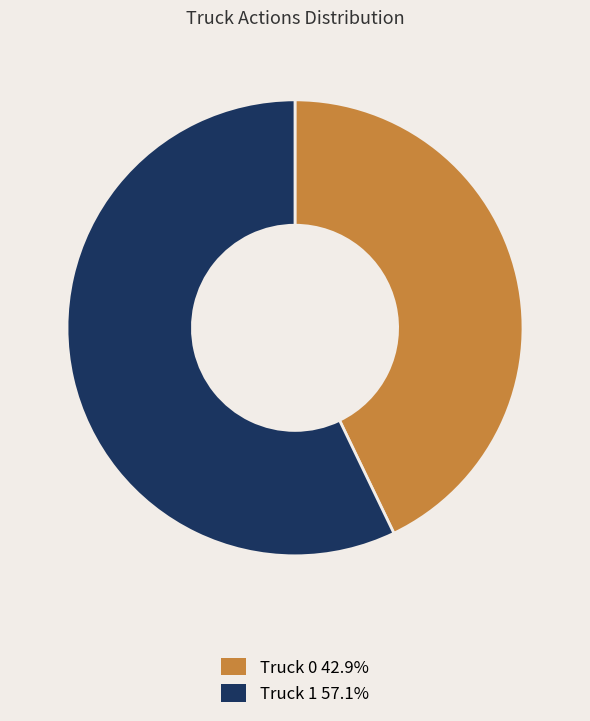

True or false: Truck 0 accounts for 51% of the total.

False